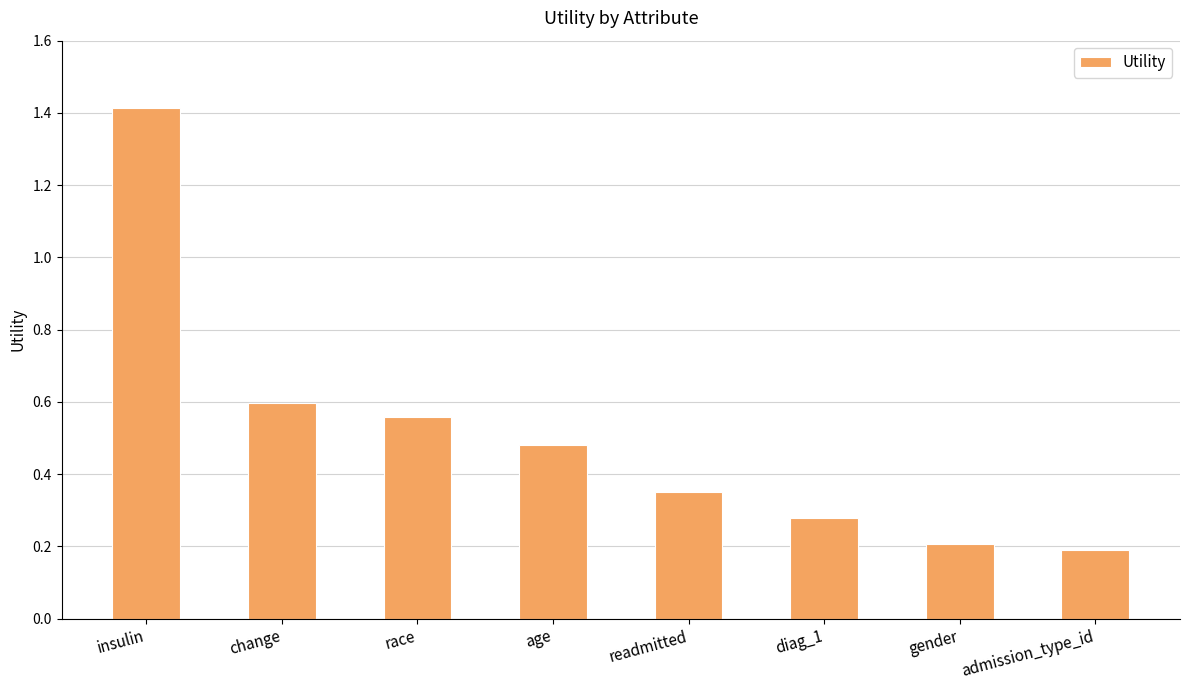

What is the approximate value at gender?

0.2